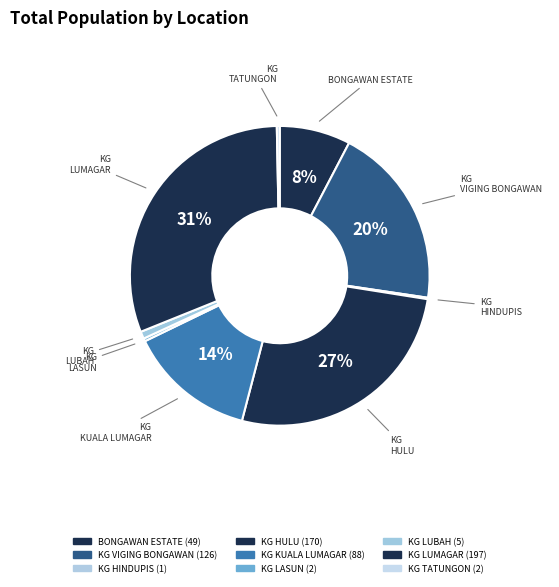

Which has a higher value, KG LUMAGAR or KG HULU?

KG LUMAGAR